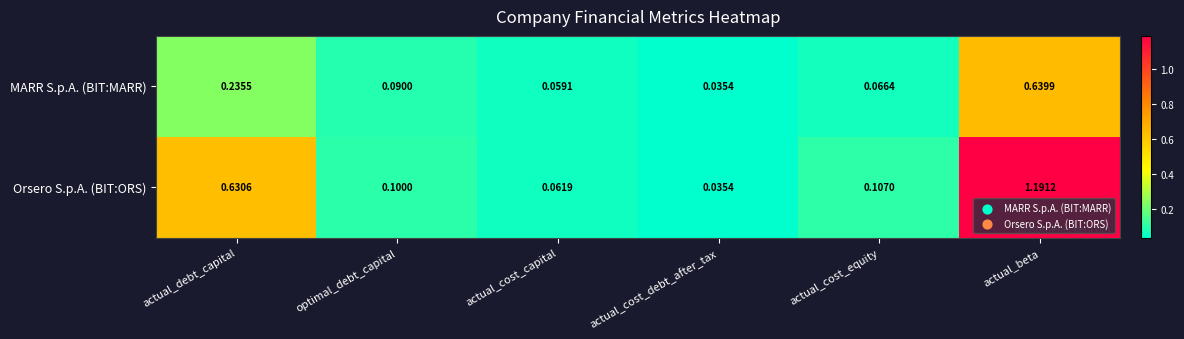

List the series in order of their overall mean, lowest first.

MARR S.p.A. (BIT:MARR), Orsero S.p.A. (BIT:ORS)